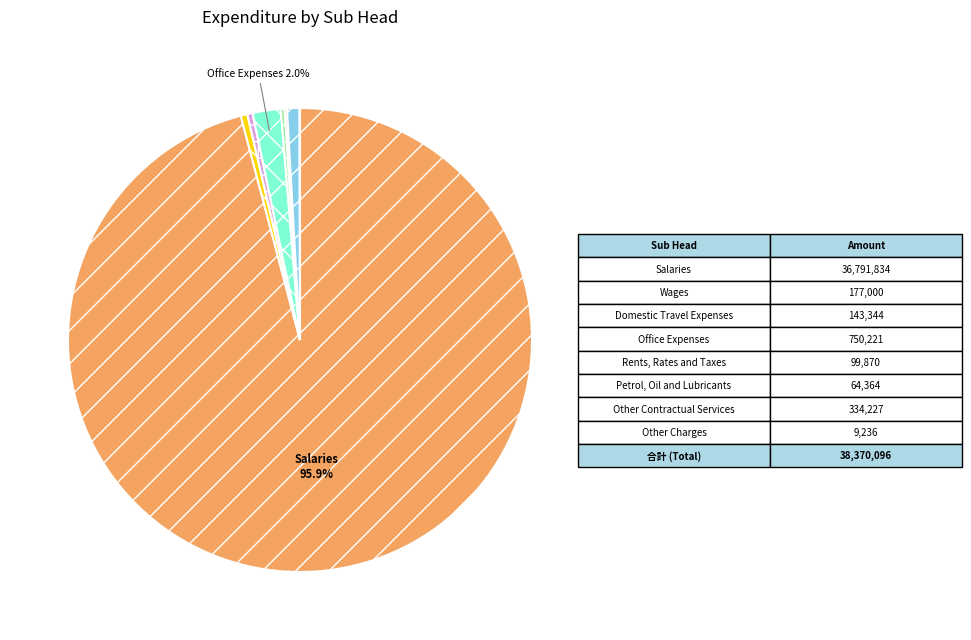

Is there any slice that represents more than half of the pie?

Yes